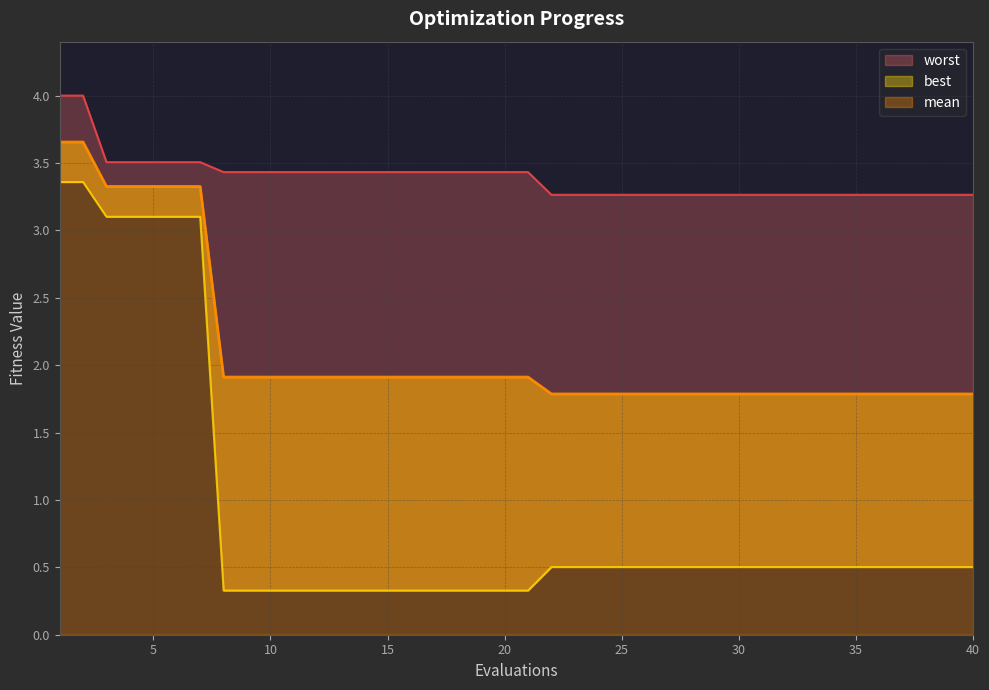

How many lines are shown in the chart?

3